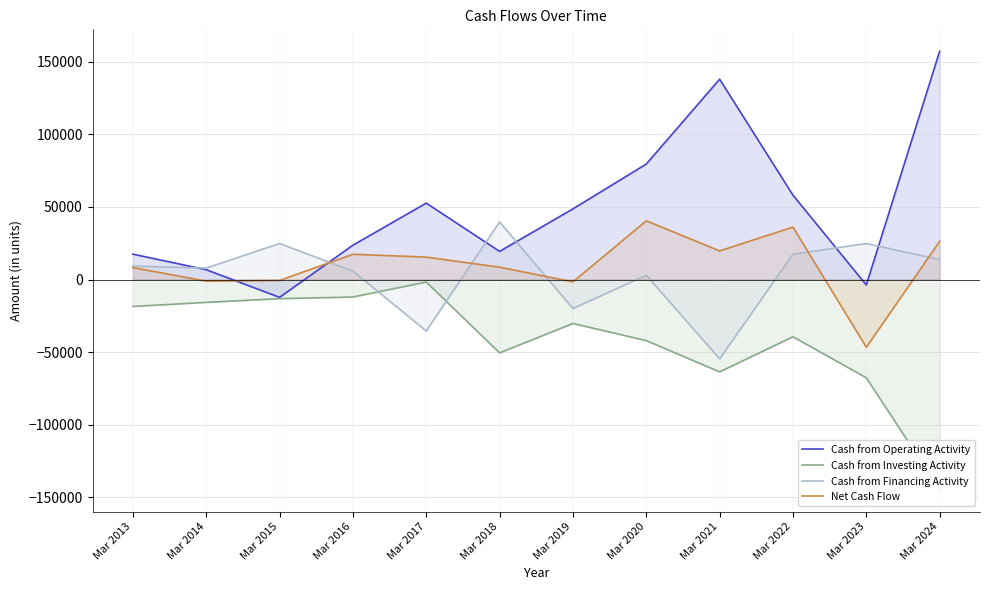

List the series in order of their peak value, highest first.

Cash from Operating Activity, Net Cash Flow, Cash from Financing Activity, Cash from Investing Activity